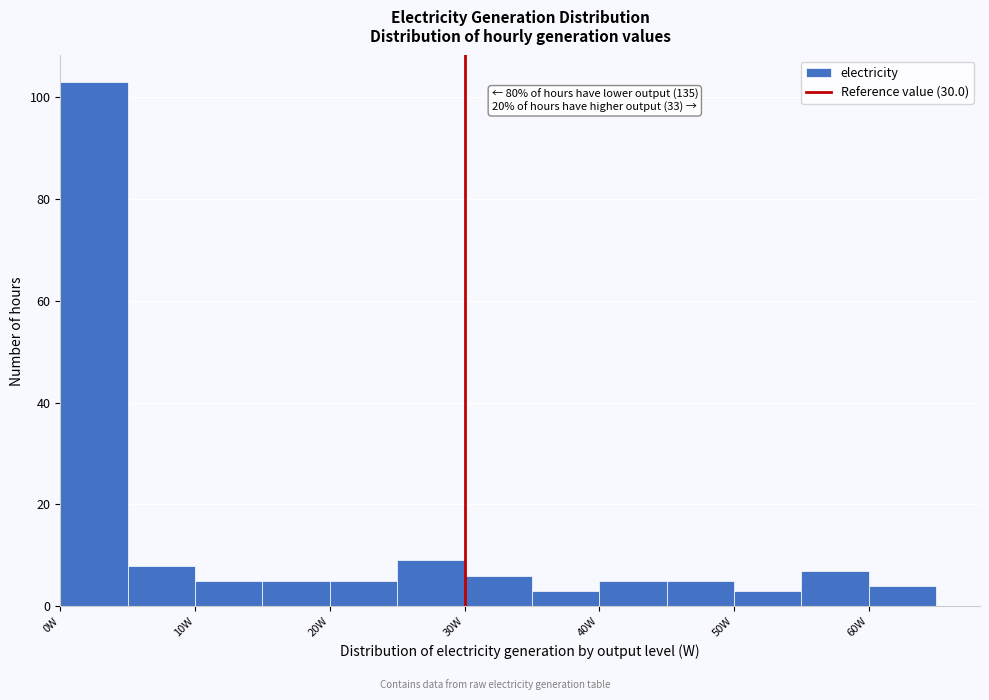

Over which range of the x-axis is the bar tallest?

0 to 5